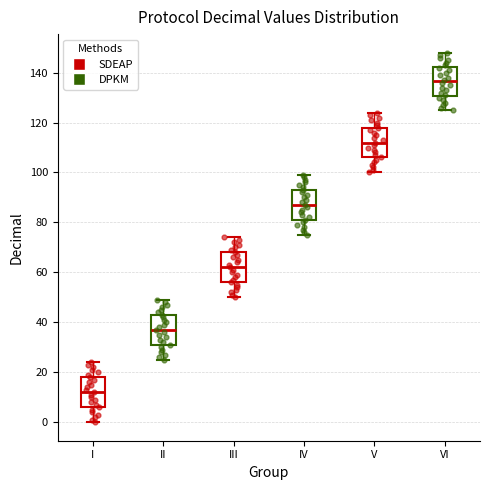

Which box has the lowest median line?

I